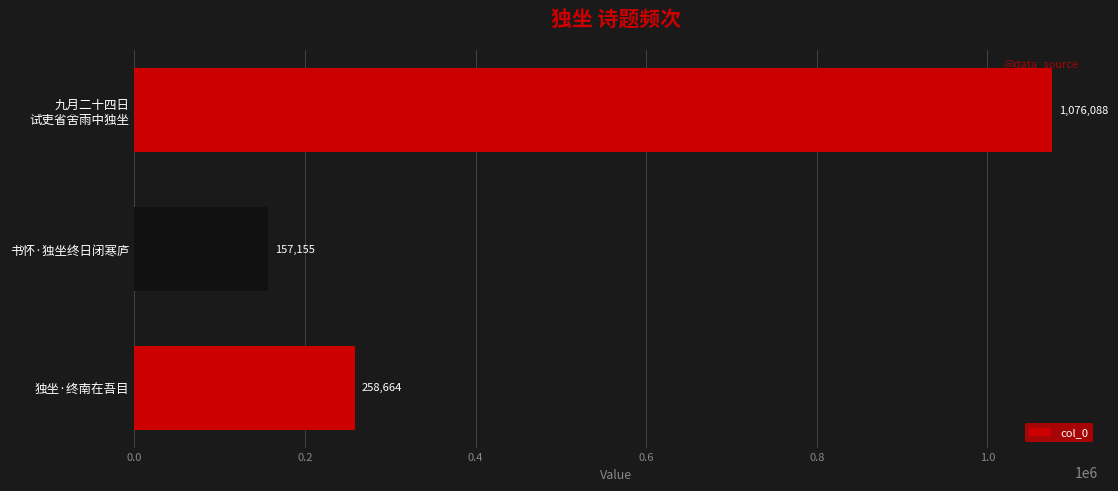

What is the difference between the maximum and minimum values?

918933